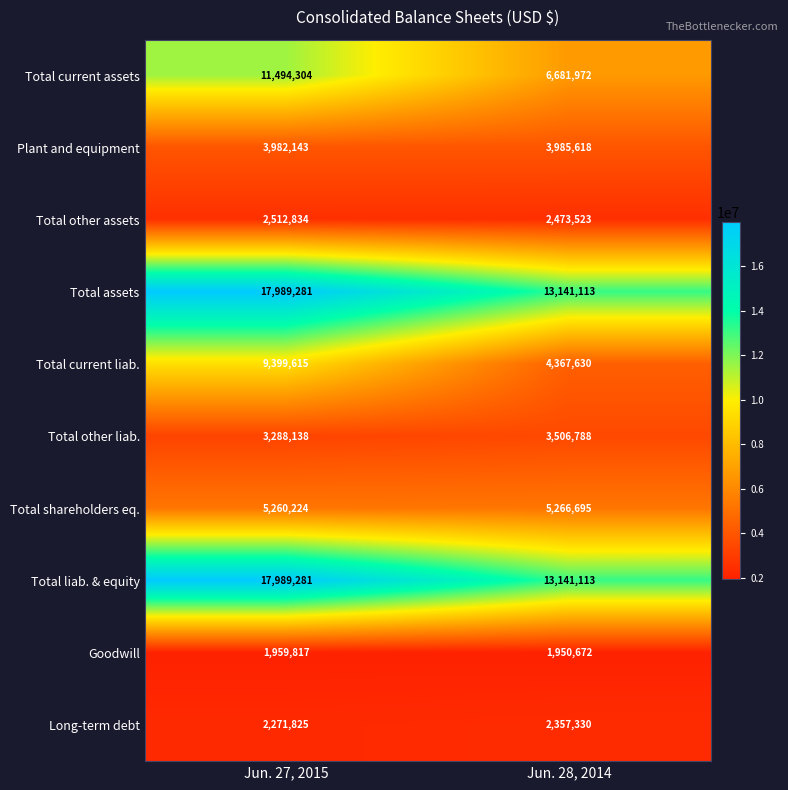

The value of Total current assets at Jun. 28, 2014 is 3279940. True or false?

False